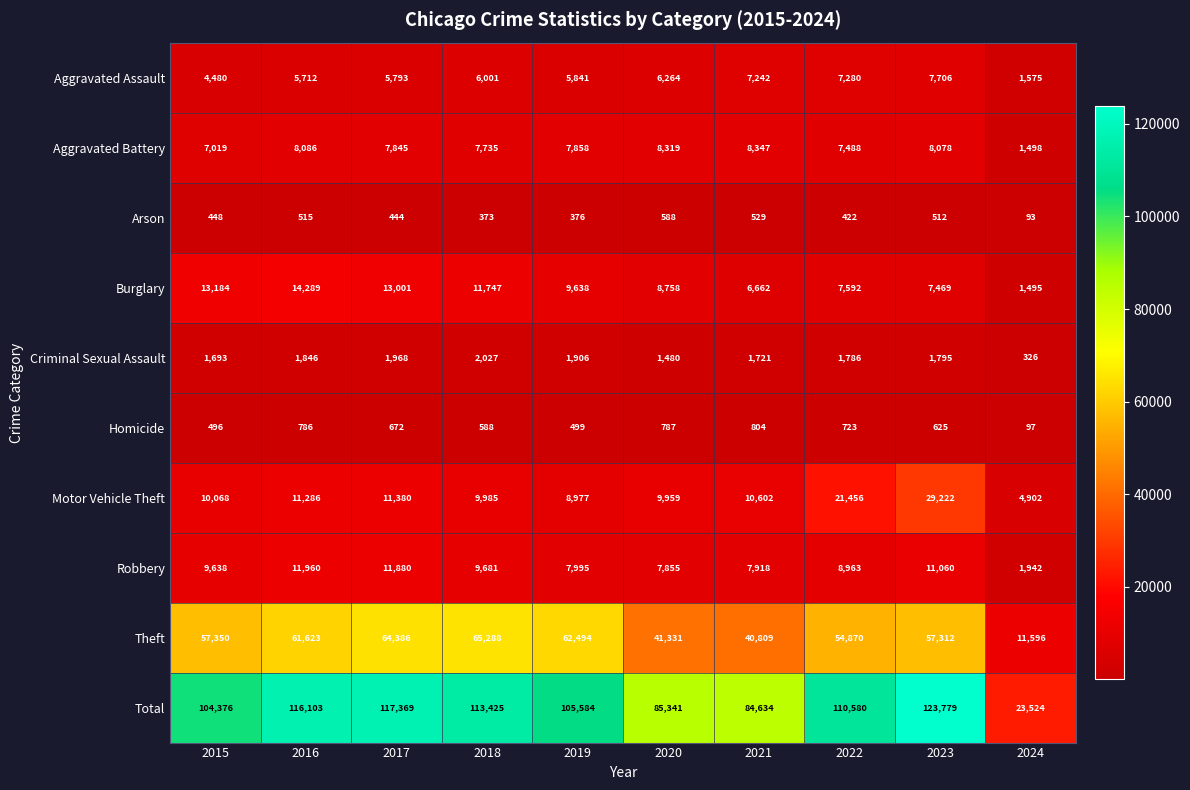

List the labels in order of Homicide value, largest first.

2021, 2020, 2016, 2022, 2017, 2023, 2018, 2019, 2015, 2024